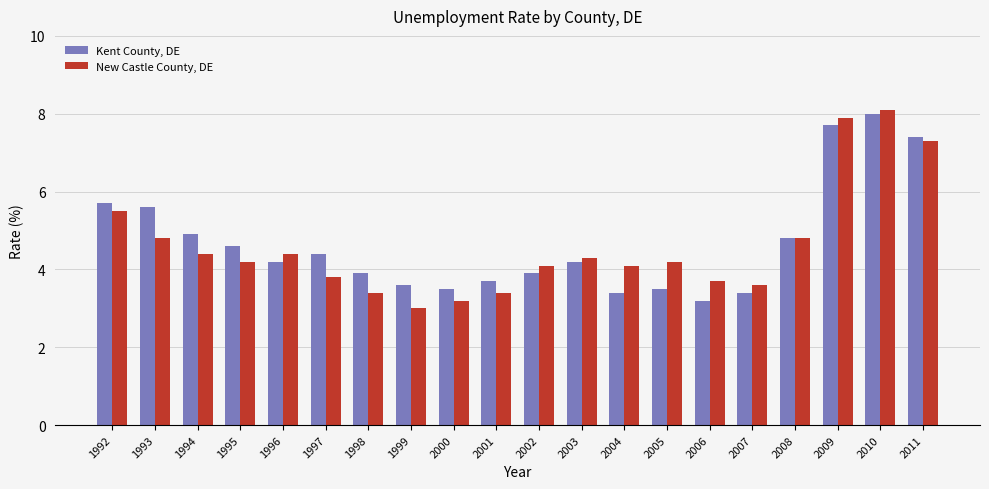

What is the sum of all Kent County, DE values?

93.6